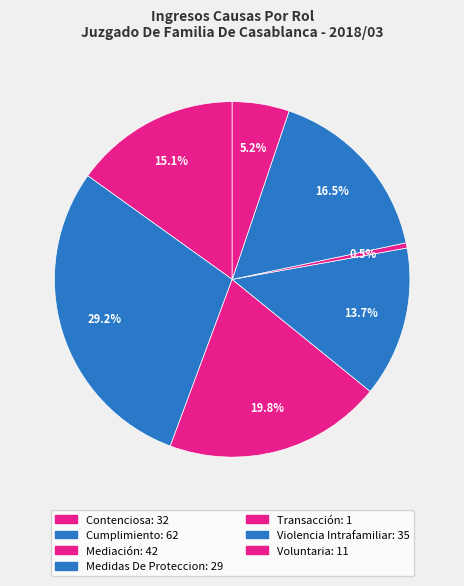

To the nearest percent, what portion does Contenciosa represent?

15%